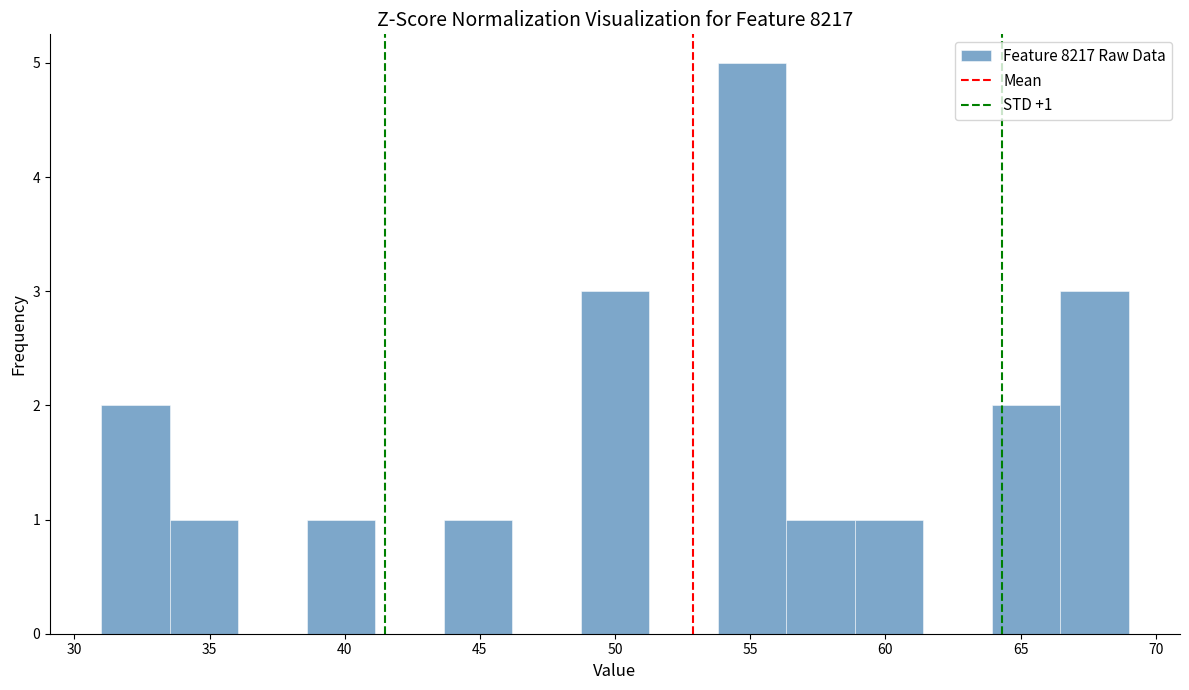

Over which range of the x-axis is the bar tallest?

54.0 to 56.5